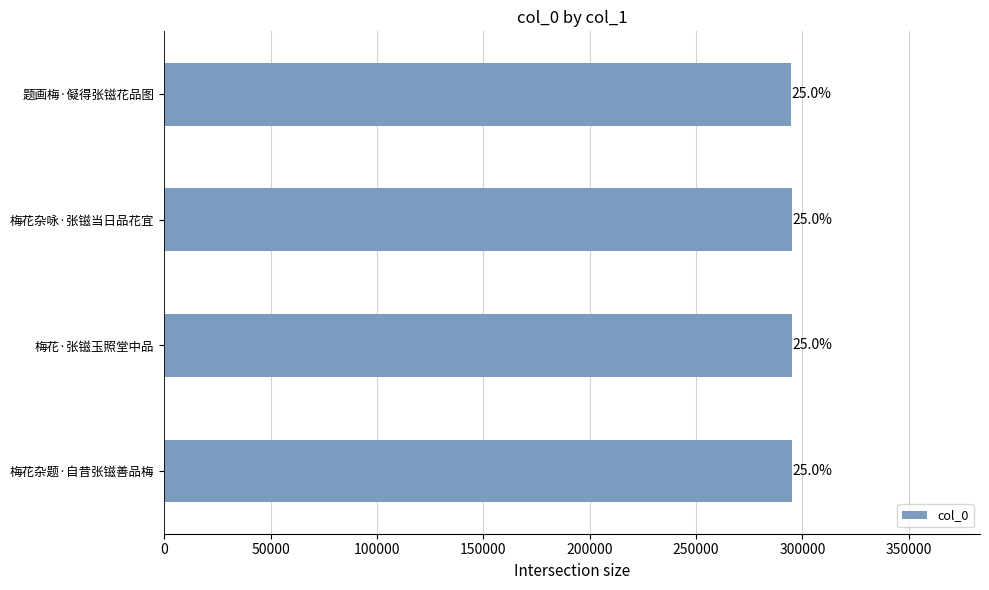

Are the bars horizontal?

Yes